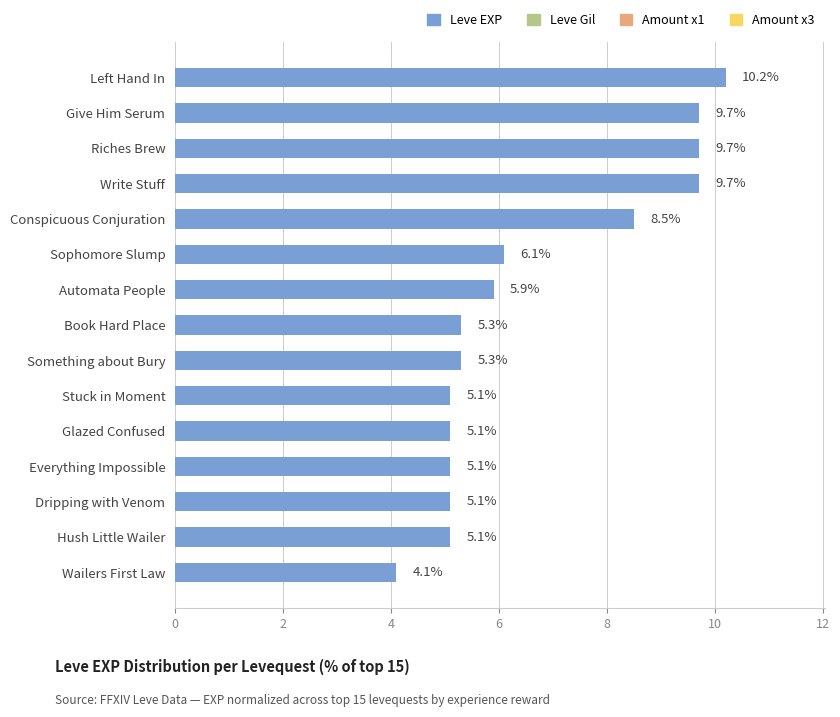

What is the difference between the maximum and minimum values?

6.1